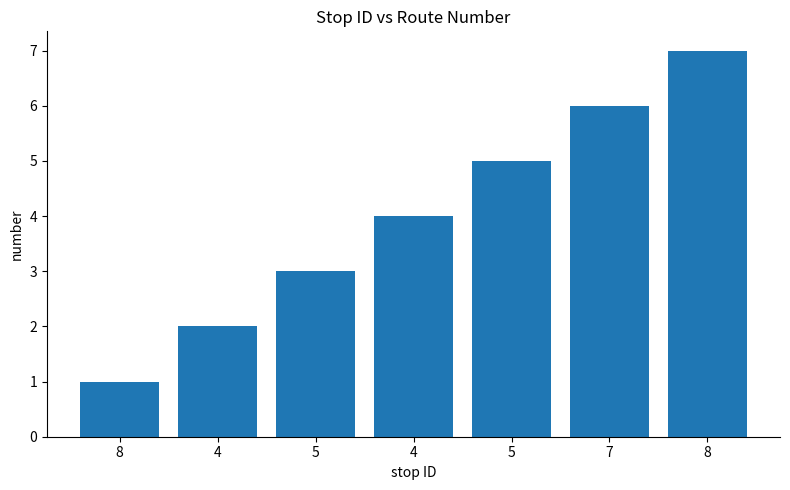

Rank the categories by value from highest to lowest.

8, 7, 5, 4, 5, 4, 8